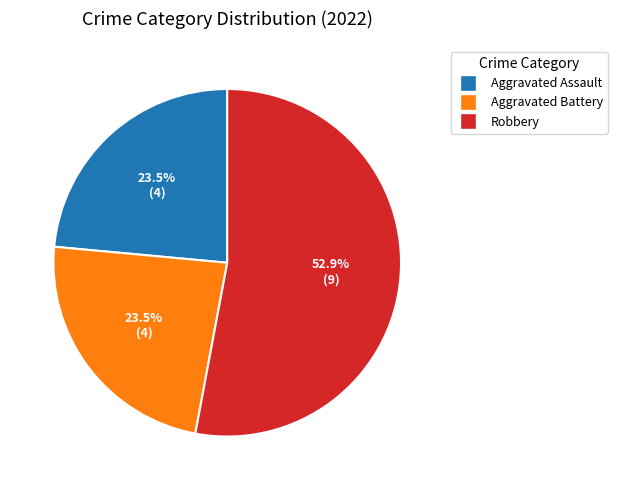

Count the number of slices in the pie.

3